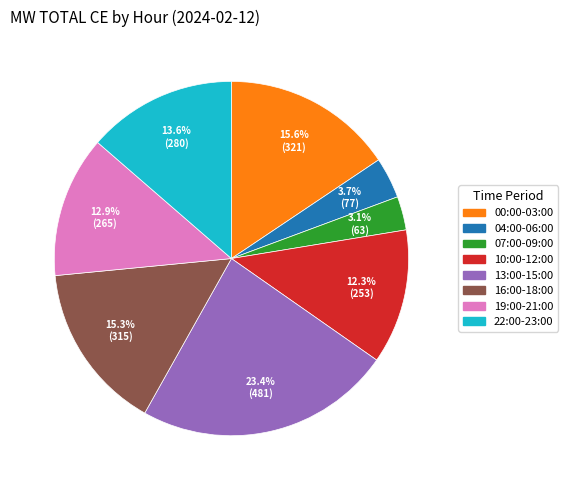

Is there any slice that represents more than half of the pie?

No